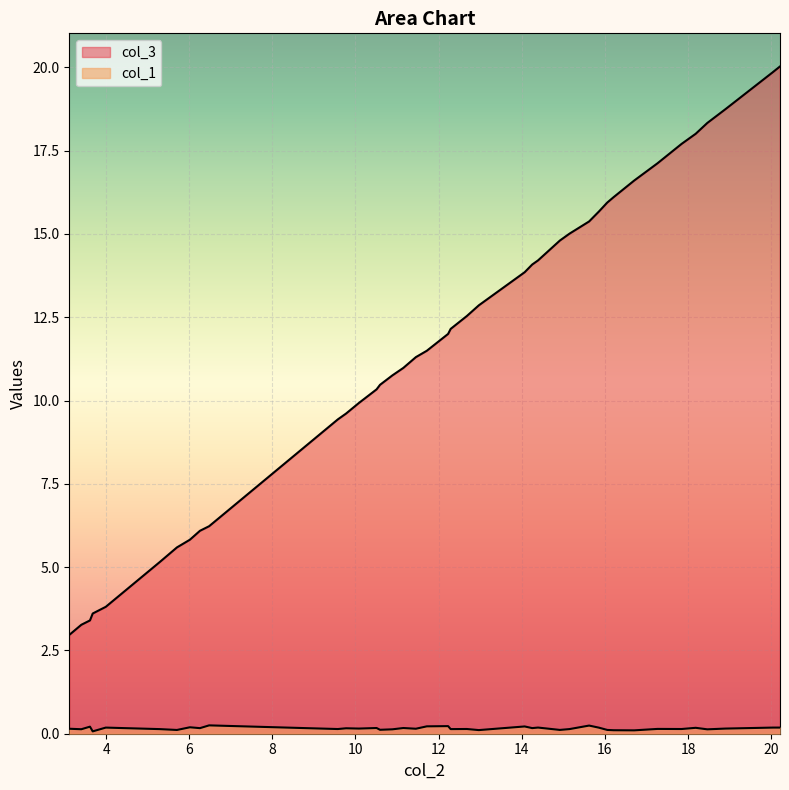

How many lines are shown in the chart?

2